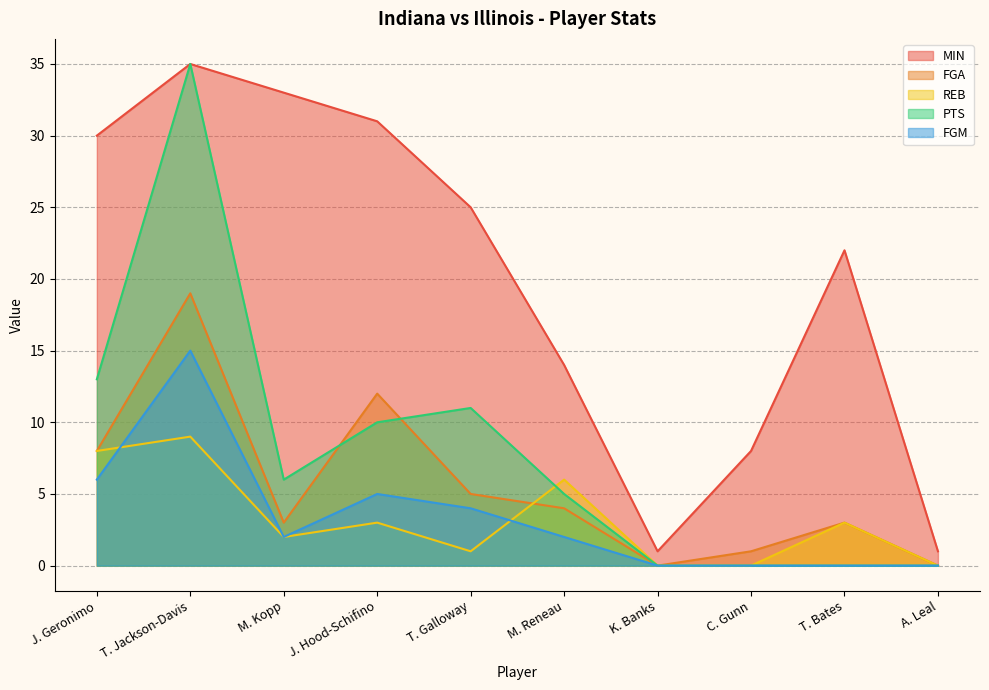

Reading left to right, transcribe all the data shown in this chart.

MIN: J. Geronimo=30	T. Jackson-Davis=35	M. Kopp=33	J. Hood-Schifino=31	T. Galloway=25	M. Reneau=14	K. Banks=1	C. Gunn=8	T. Bates=22	A. Leal=1
FGA: J. Geronimo=8	T. Jackson-Davis=19	M. Kopp=3	J. Hood-Schifino=12	T. Galloway=5	M. Reneau=4	K. Banks=0	C. Gunn=1	T. Bates=3	A. Leal=0
REB: J. Geronimo=8	T. Jackson-Davis=9	M. Kopp=2	J. Hood-Schifino=3	T. Galloway=1	M. Reneau=6	K. Banks=0	C. Gunn=0	T. Bates=3	A. Leal=0
PTS: J. Geronimo=13	T. Jackson-Davis=35	M. Kopp=6	J. Hood-Schifino=10	T. Galloway=11	M. Reneau=5	K. Banks=0	C. Gunn=0	T. Bates=0	A. Leal=0
FGM: J. Geronimo=6	T. Jackson-Davis=15	M. Kopp=2	J. Hood-Schifino=5	T. Galloway=4	M. Reneau=2	K. Banks=0	C. Gunn=0	T. Bates=0	A. Leal=0